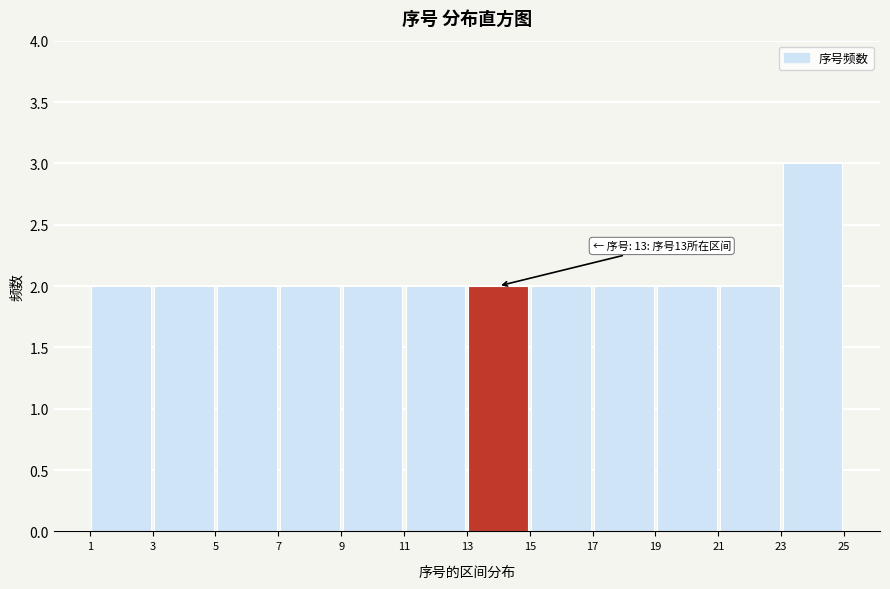

Over which range of the x-axis is the bar tallest?

23 to 25